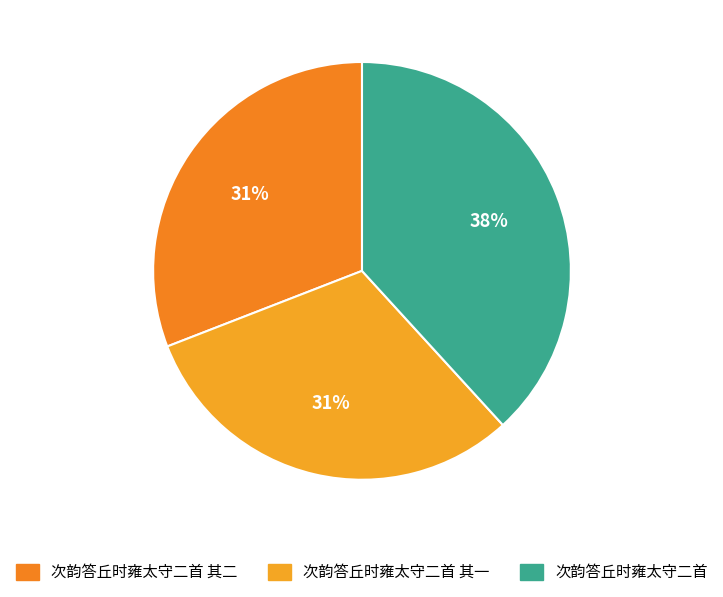

To the nearest percent, what is the average slice percentage?

33%